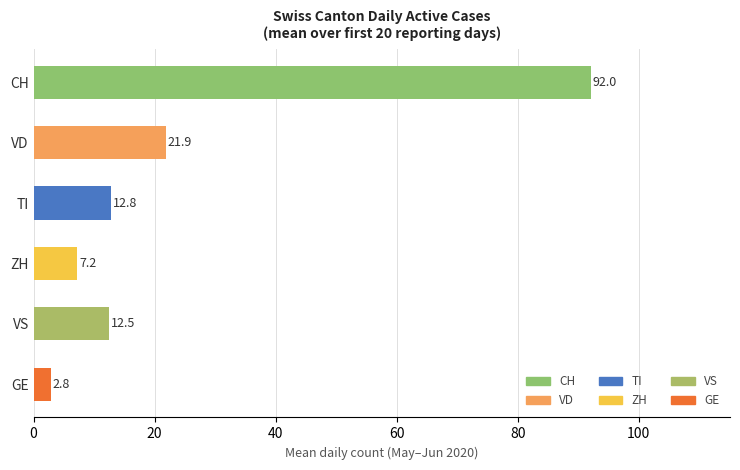

At which label is the value closest to 47?

VD